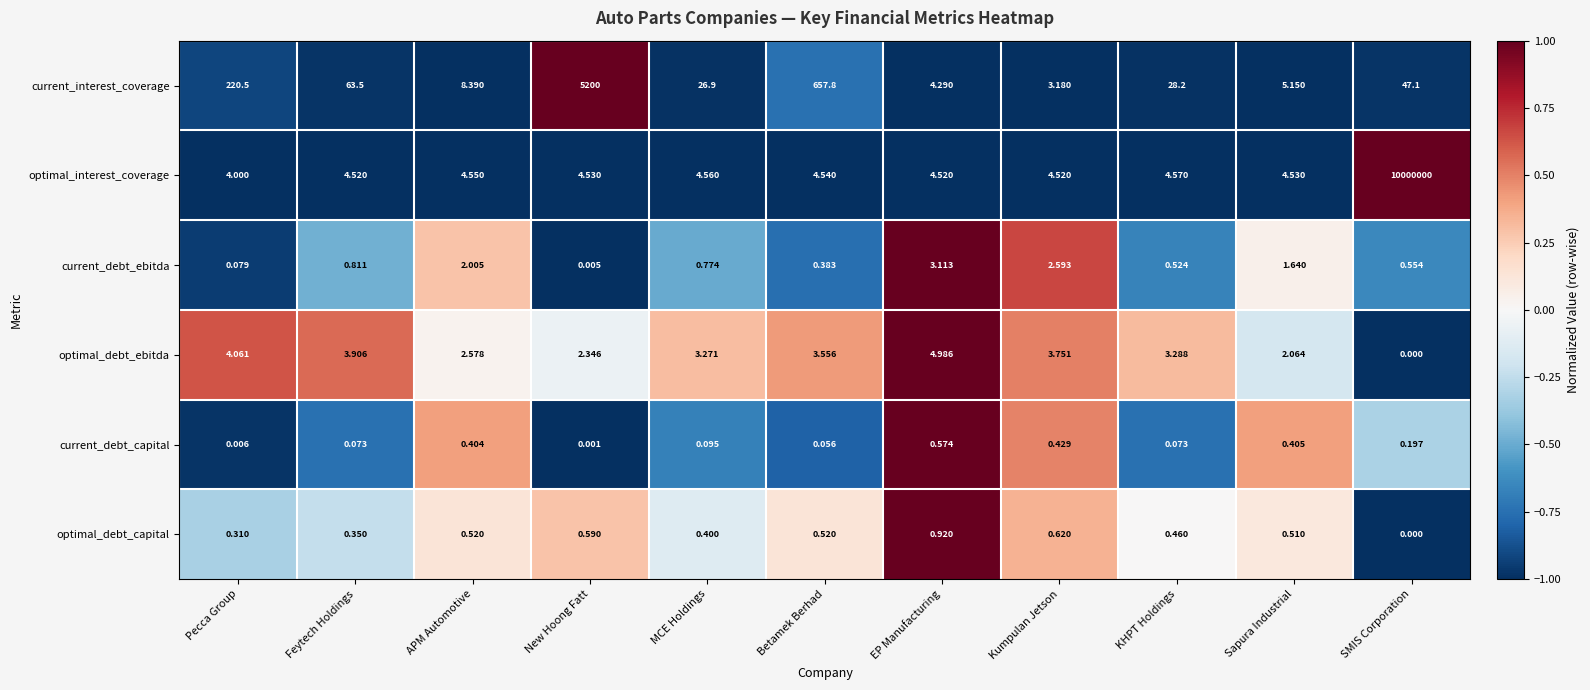

How many data points in optimal_interest_coverage are above 4?

10